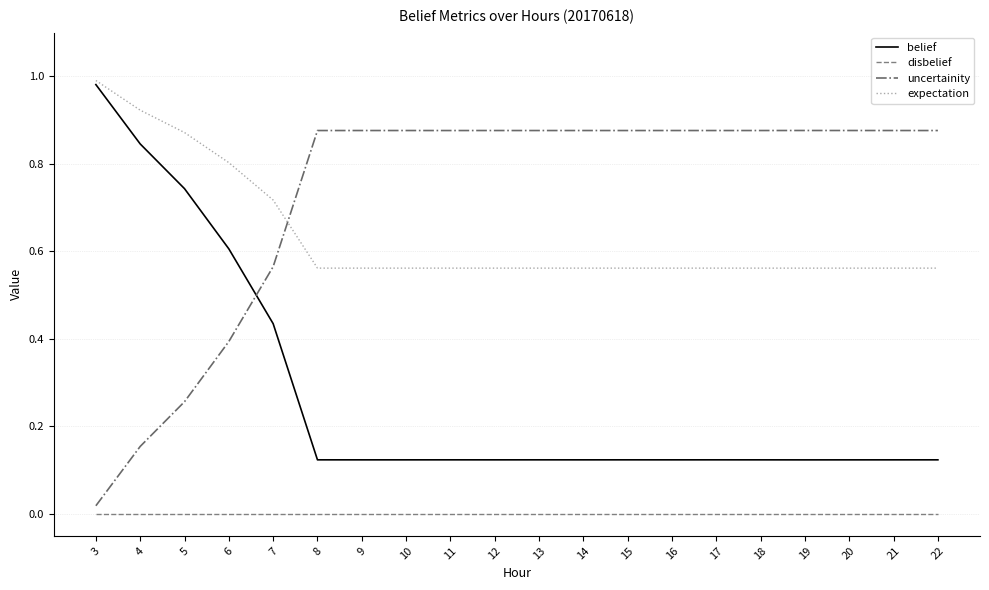

True or false: uncertainity and belief cross at least once.

True